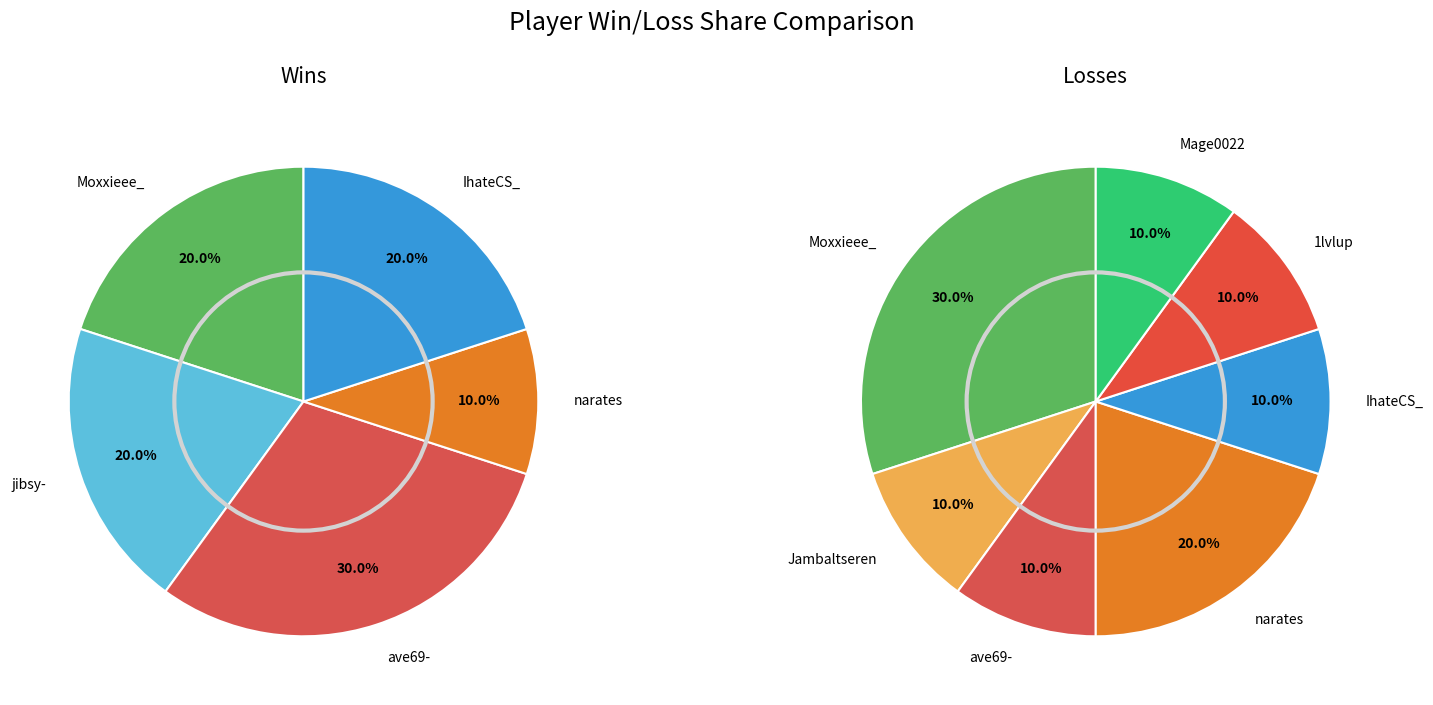

Is it true that Pinkkk69 is 1% of the pie?

False